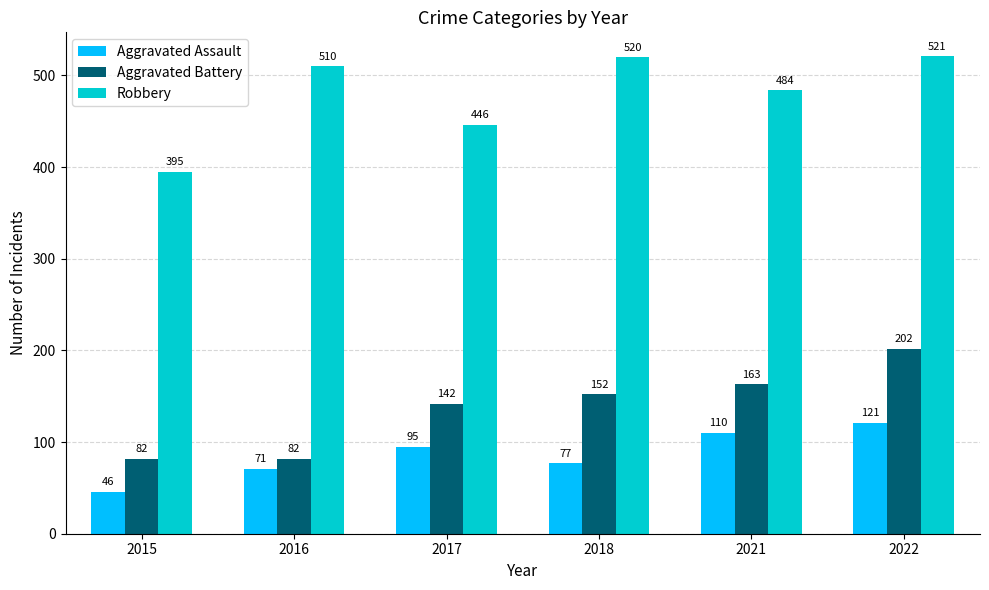

Which series changed the most between 2015 and 2022?

Robbery